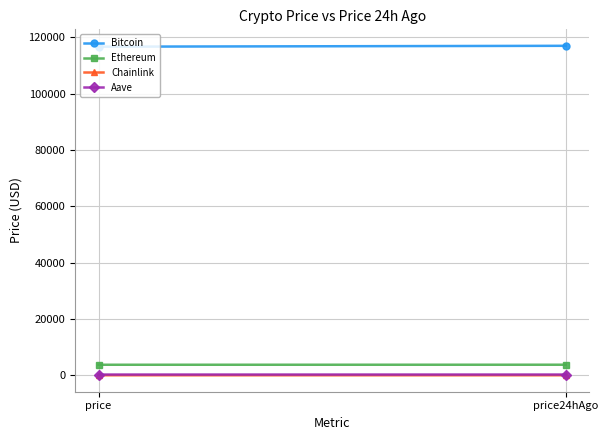

What is the difference between the maximum and minimum values in the Ethereum series?

9.9